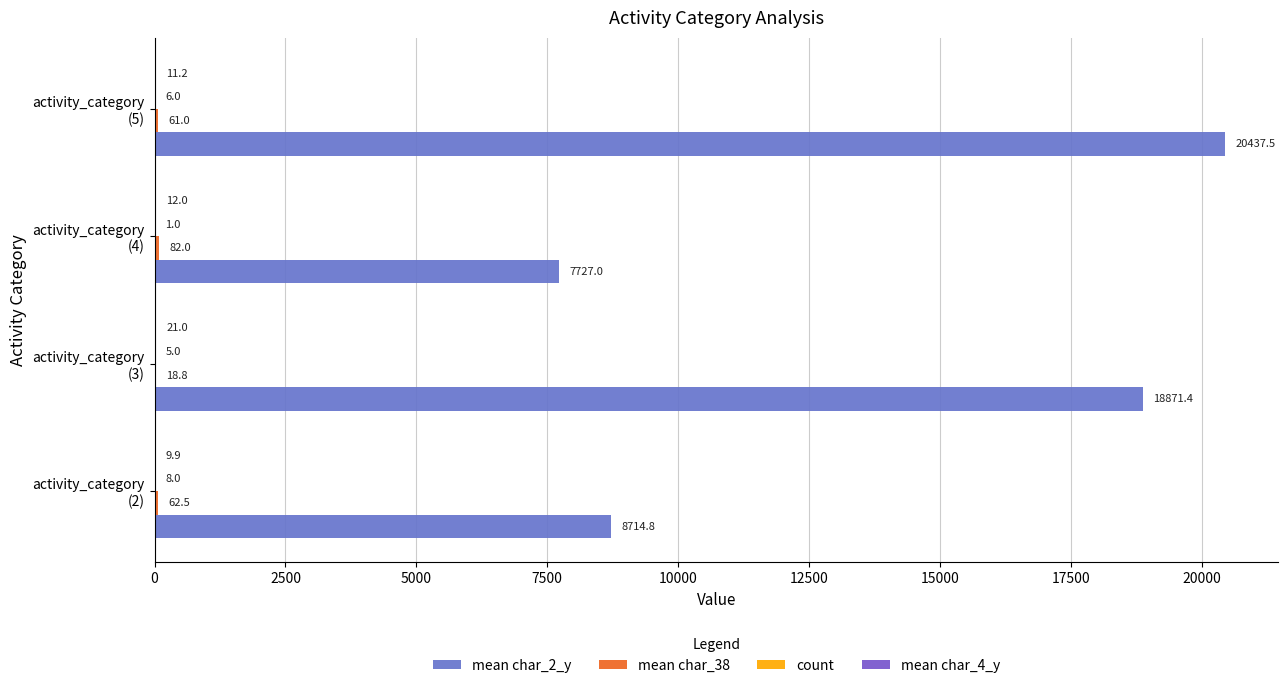

What is the minimum value shown in the chart?

1.0